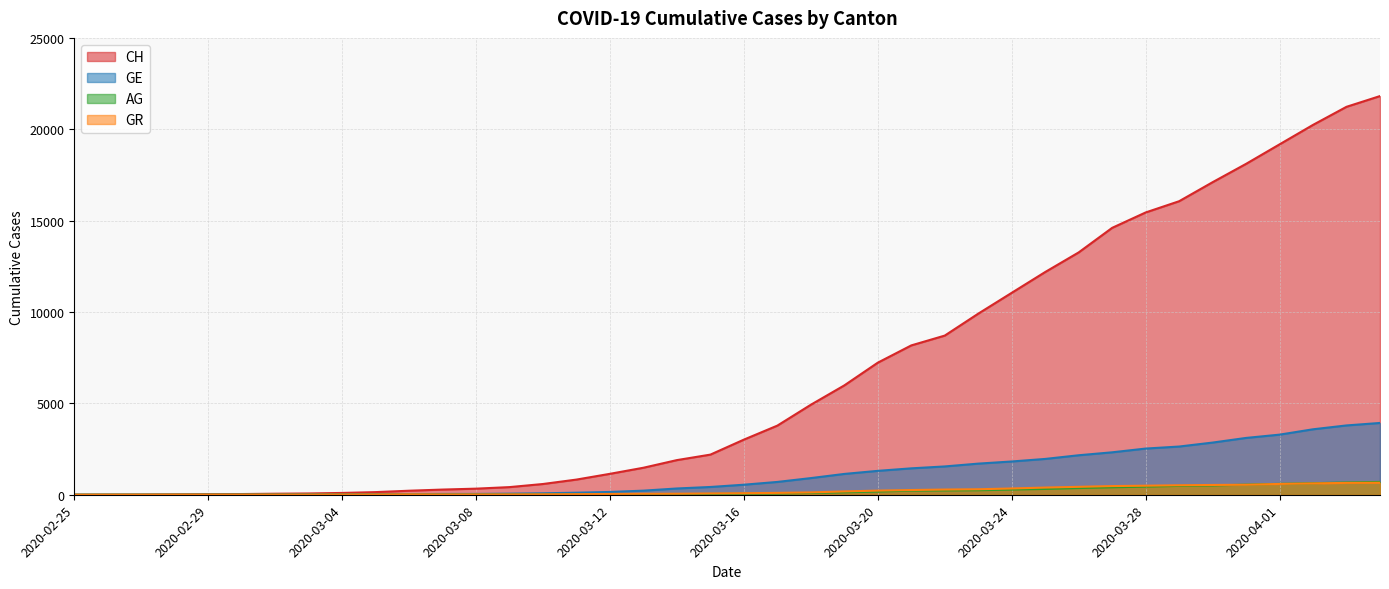

True or false: CH and AG intersect in this chart.

False